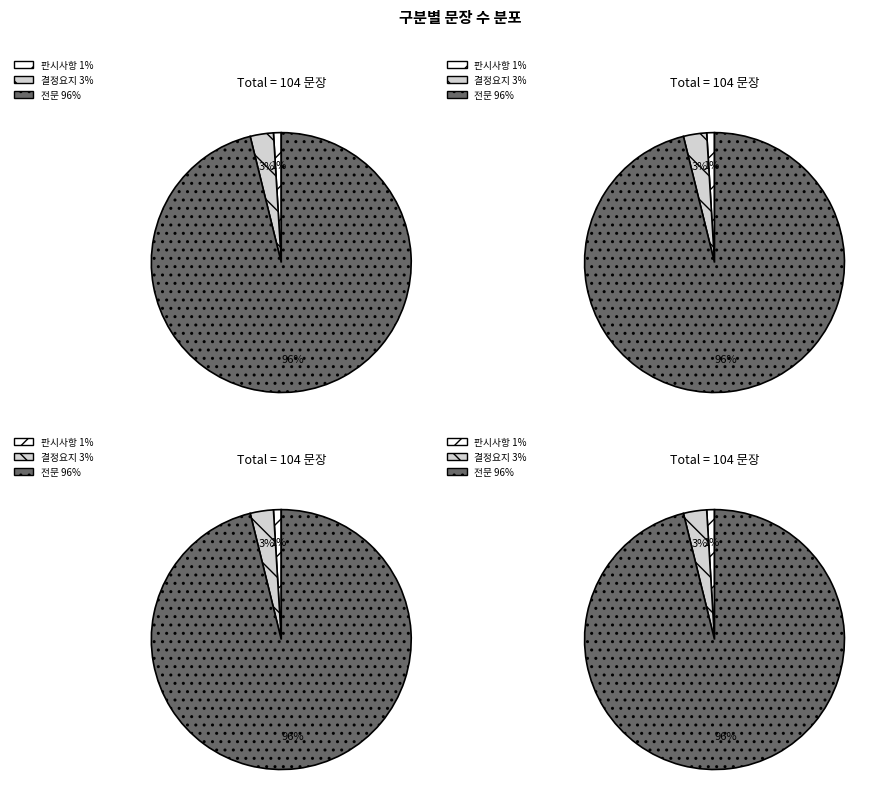

Which has a higher value, 전문 or 판시사항?

전문